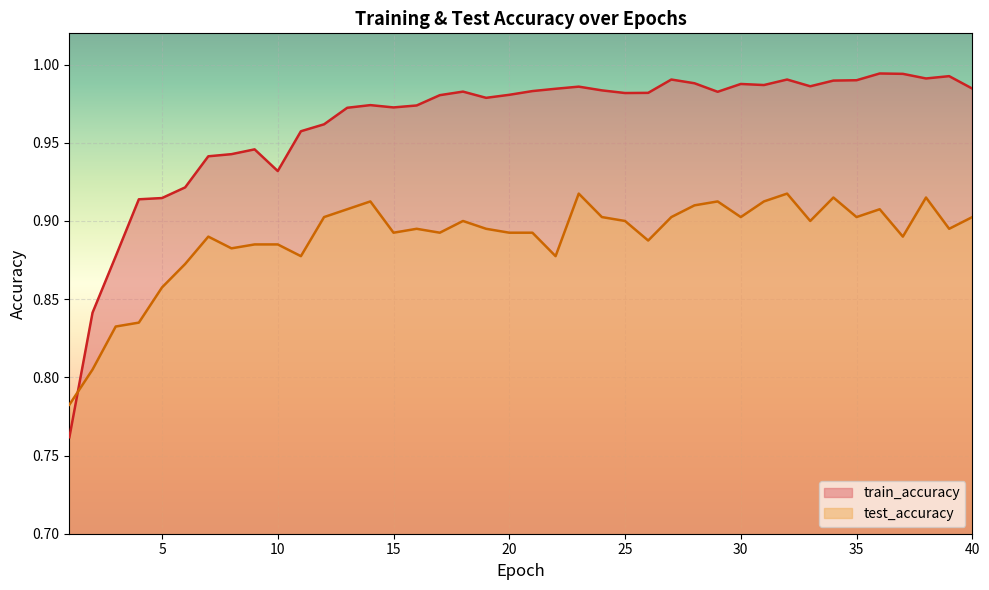

What is the difference between the second highest and second lowest values in the test_accuracy series?

0.1